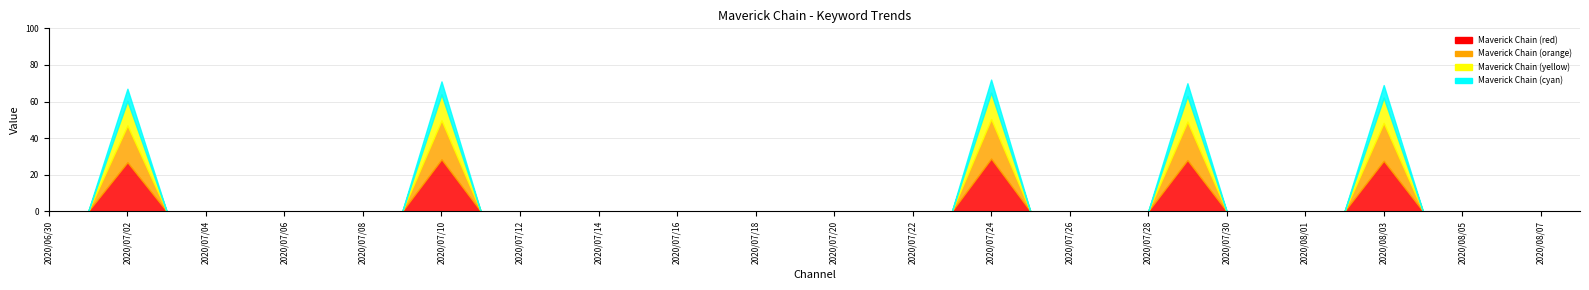

How many data points are above 0?

5